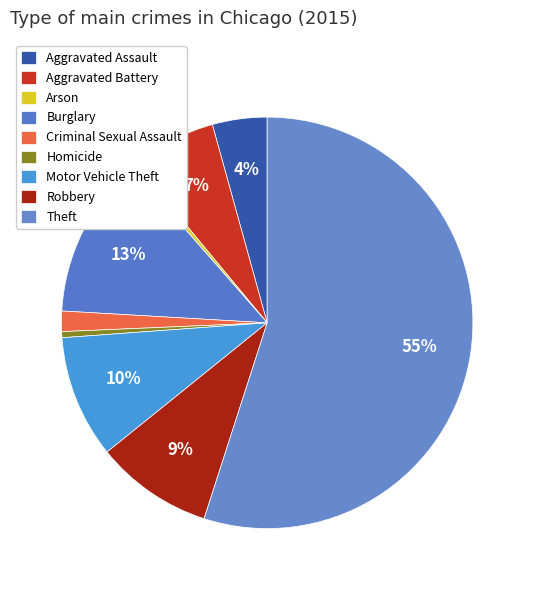

What is the ratio of the value at Burglary to the value at Arson?

29.4